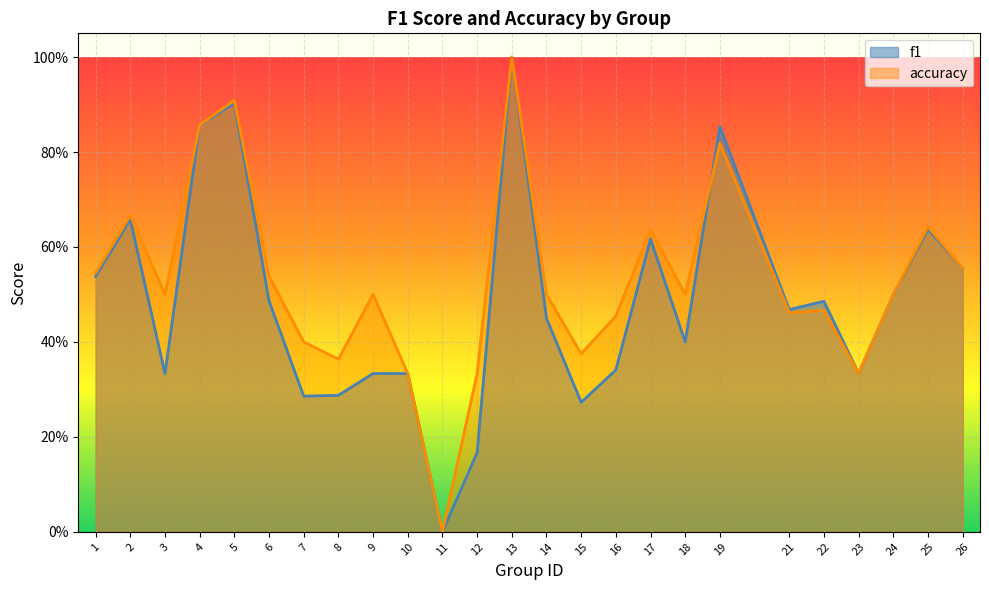

At which category does the chart reach its peak across all series?

13